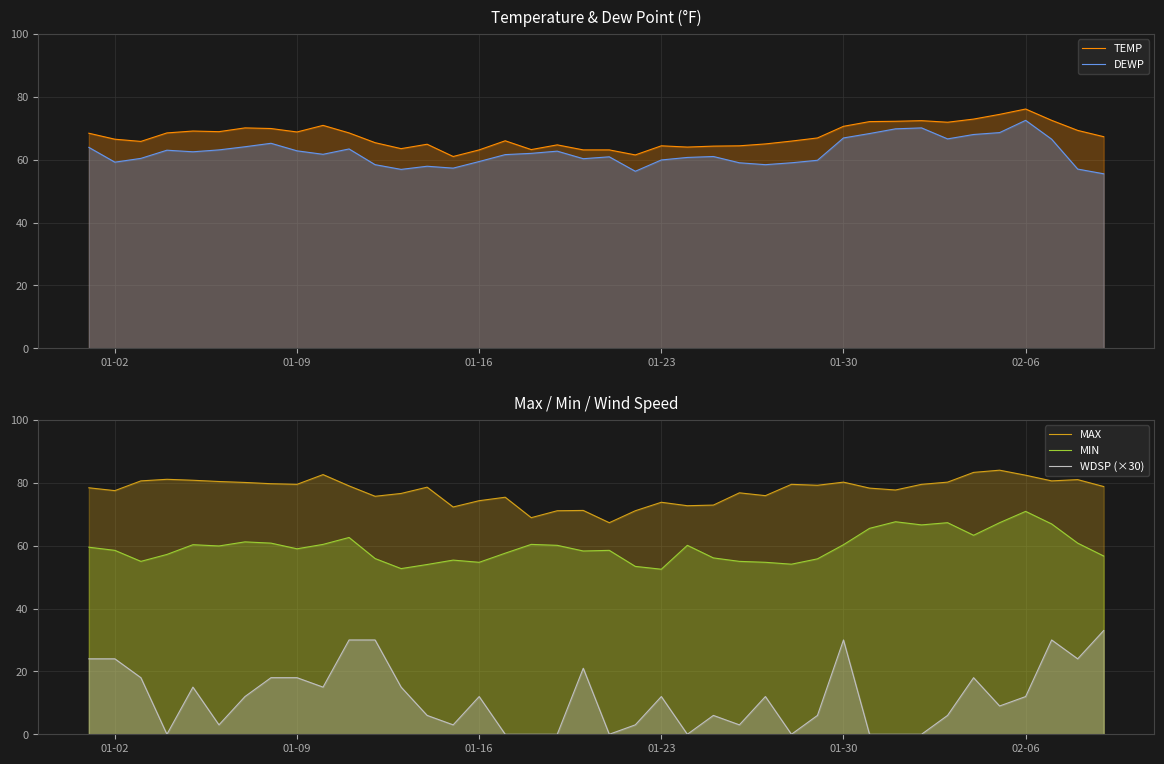

The DEWP series shows 13.0 at 13. True or false?

False